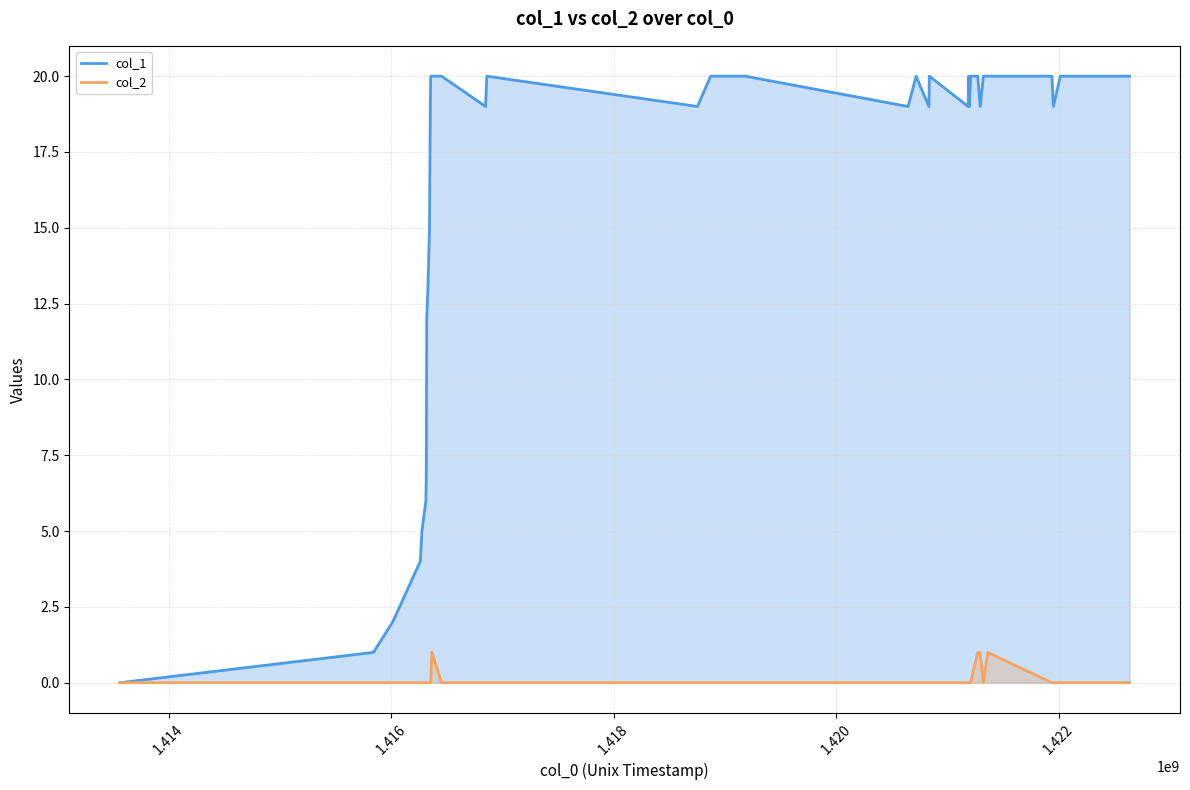

True or false: col_2 and col_1 intersect in this chart.

False